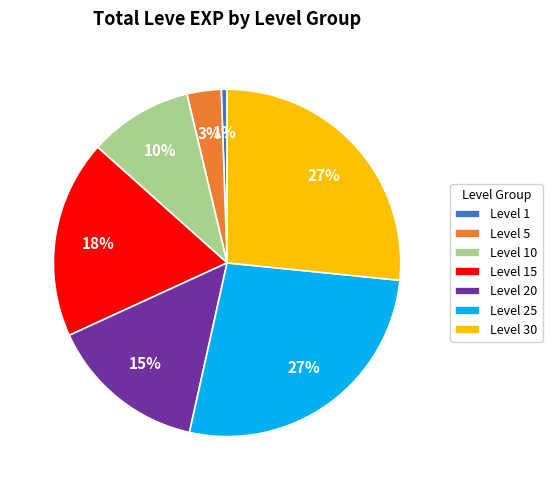

What percentage is the Level 30 slice, to the nearest percent?

27%